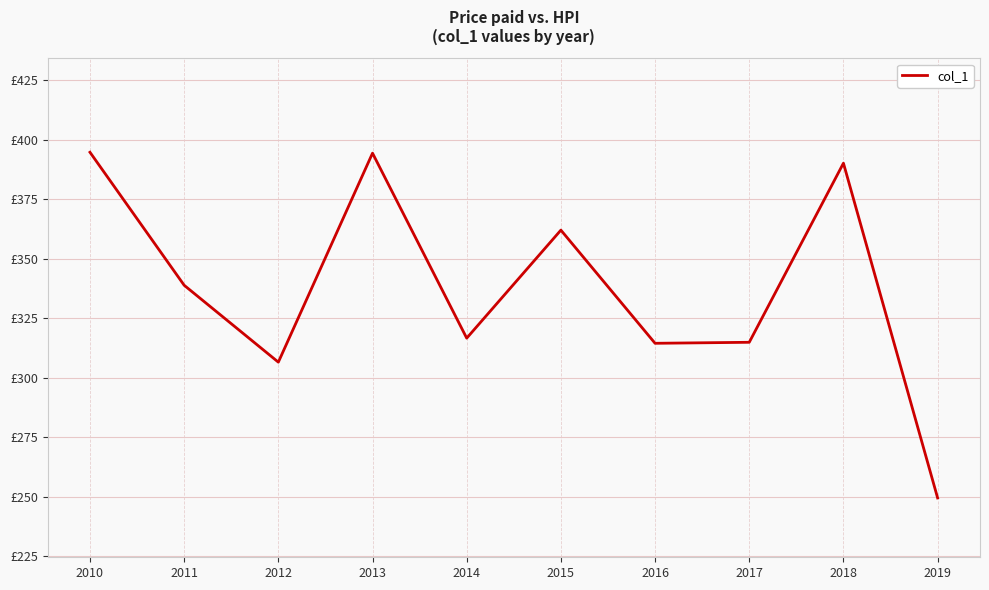

How many interior local peaks (higher than both neighbors) does the data have?

3